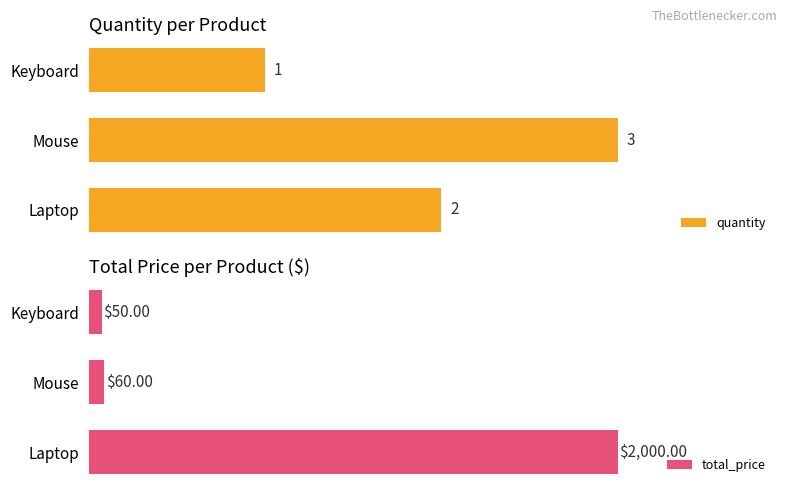

At which label is quantity closest to 2?

Laptop